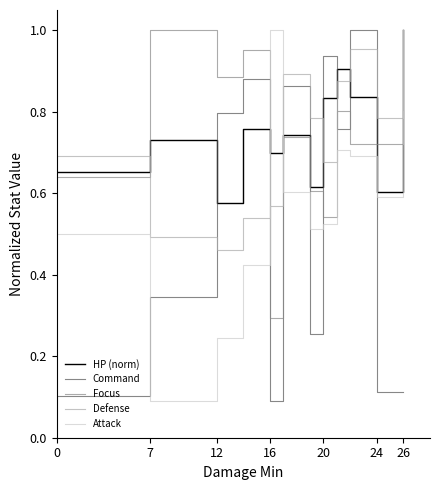

After their last crossing, which series has the higher values: Command or HP (norm)?

HP (norm)